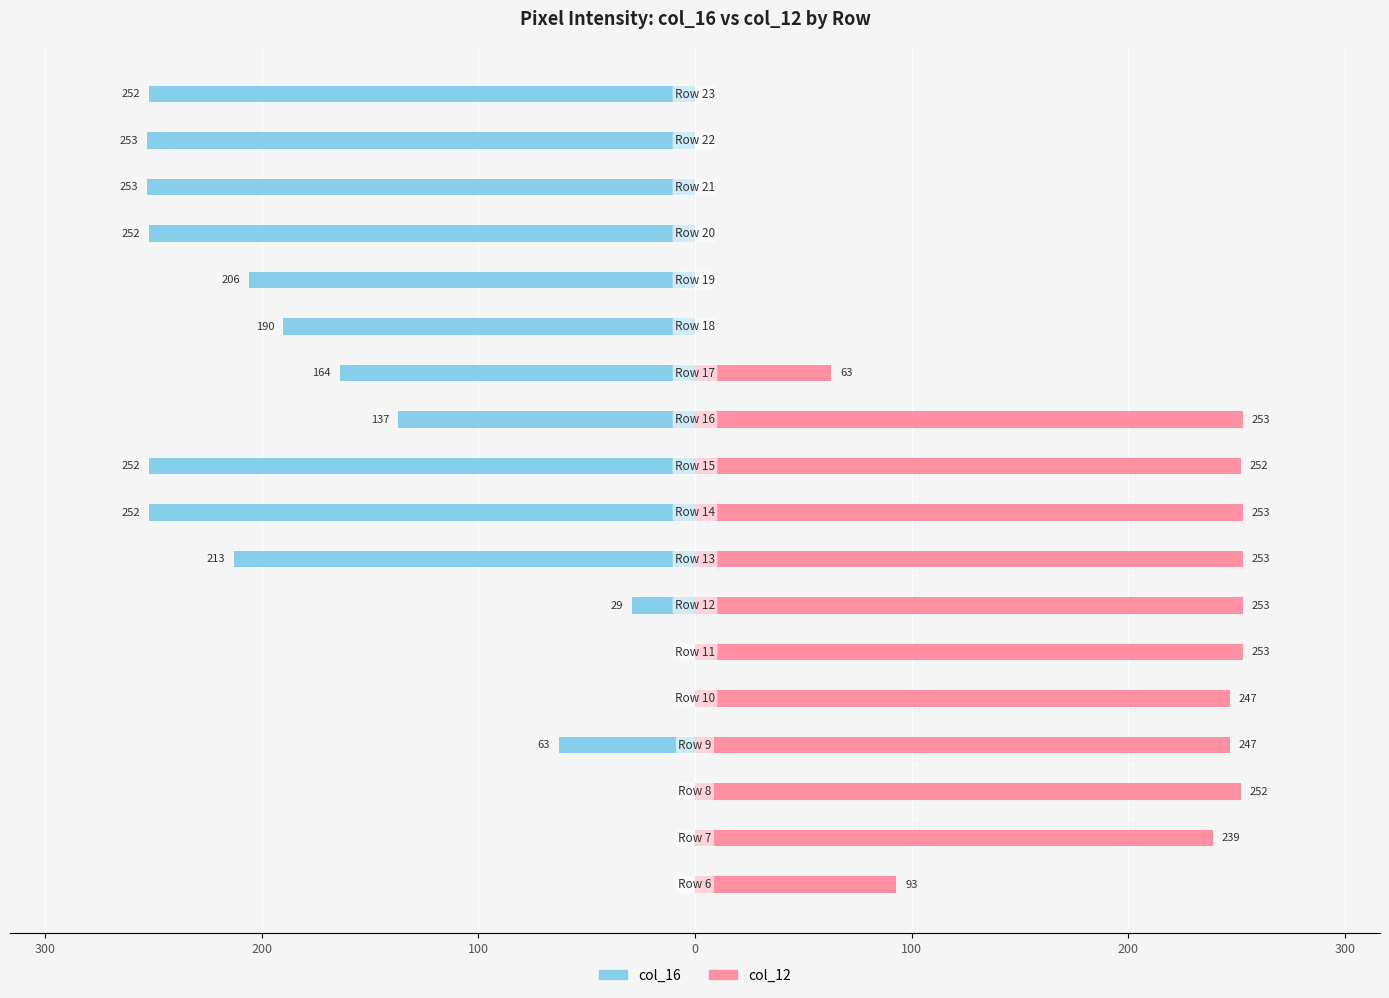

List the series in order of their overall mean, lowest first.

col_16, col_12